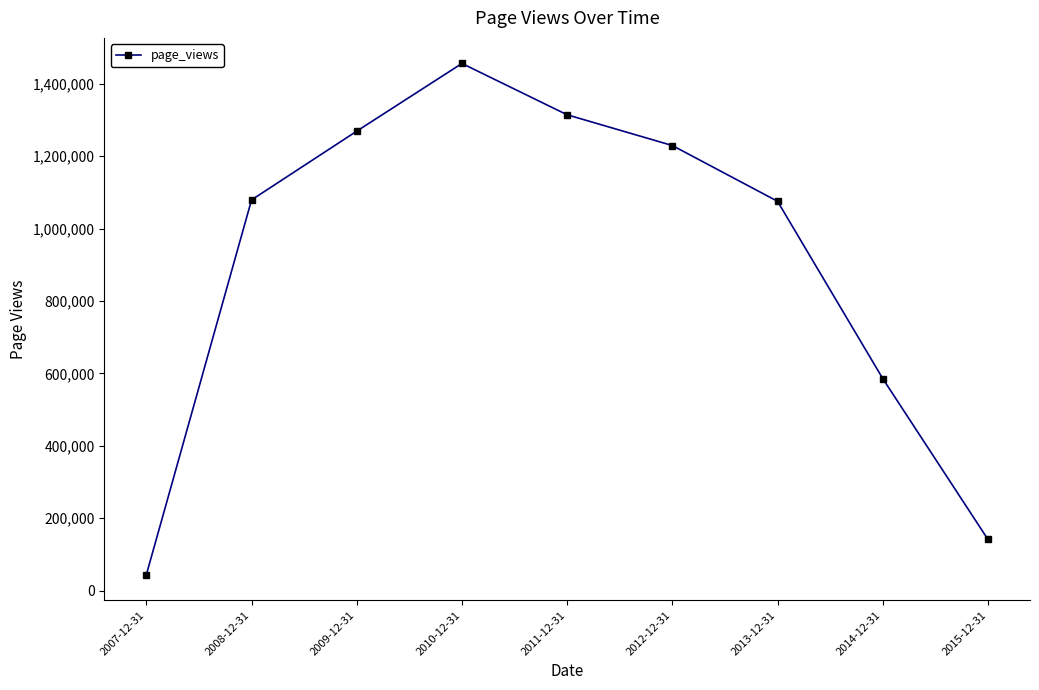

What is the value of the 6th point from the left?

1229749